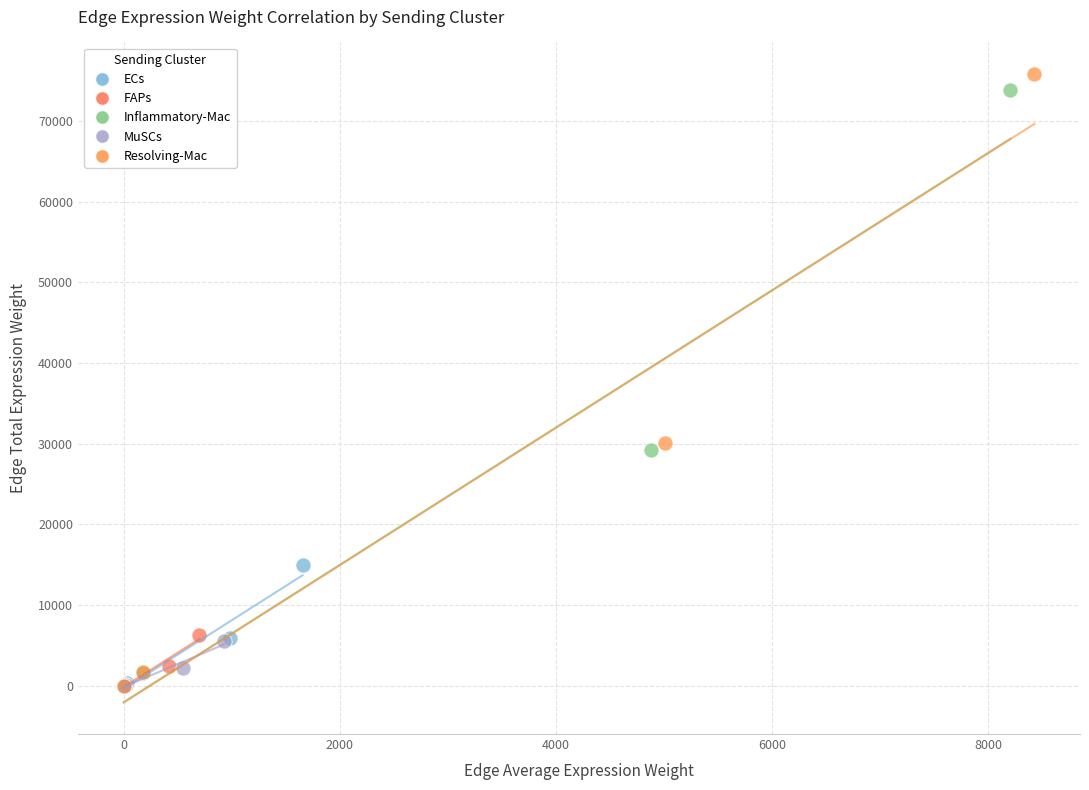

Which series reaches the maximum Y coordinate?

Resolving-Mac